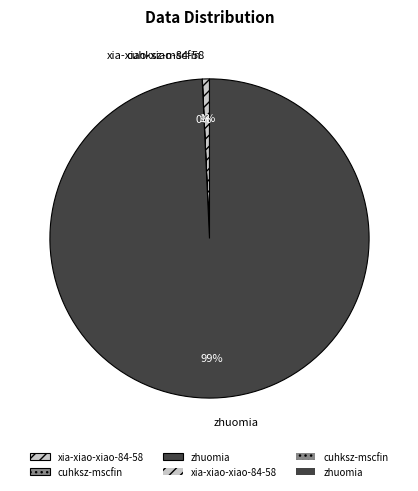

To the nearest percent, what is the difference between the largest and smallest slice percentages?

99%